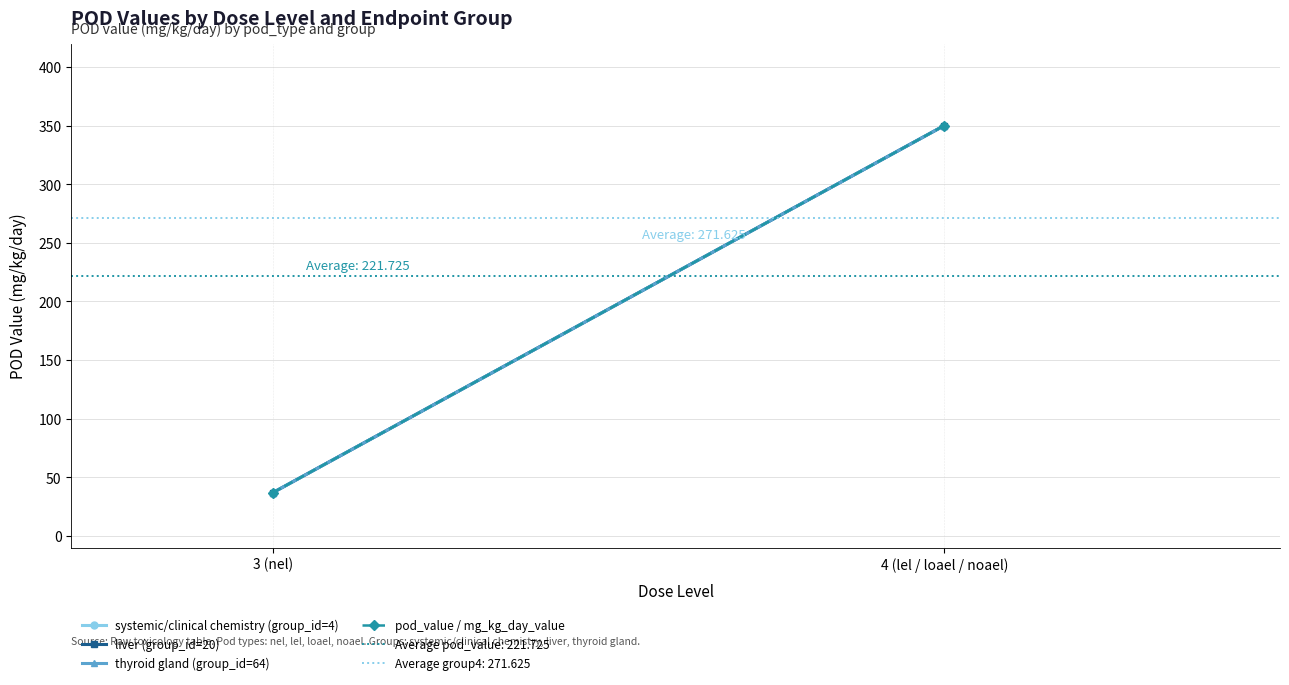

Read the thyroid gland (group_id=64) value at 4 (lel / loael / noael).

350.1